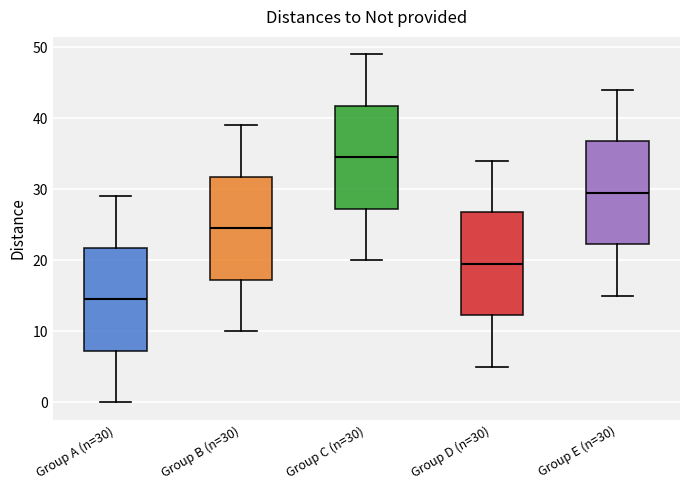

Where does the lower whisker of the box for Group C (n=30) end on the y-axis? The values are not printed on the chart, so give them approximately, as read against the axis.

20